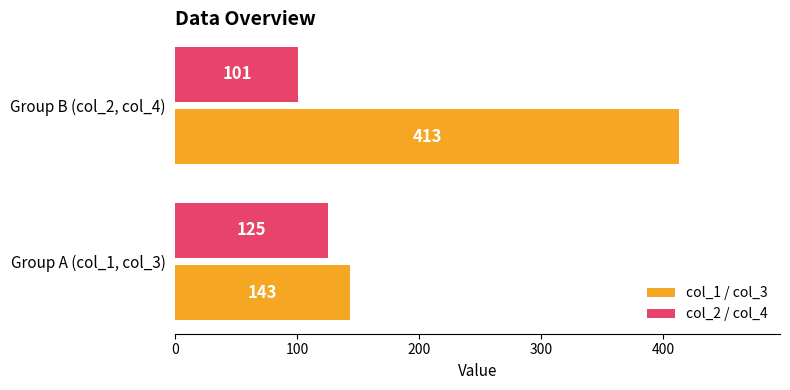

At how many categories does at least one series exceed 149?

1